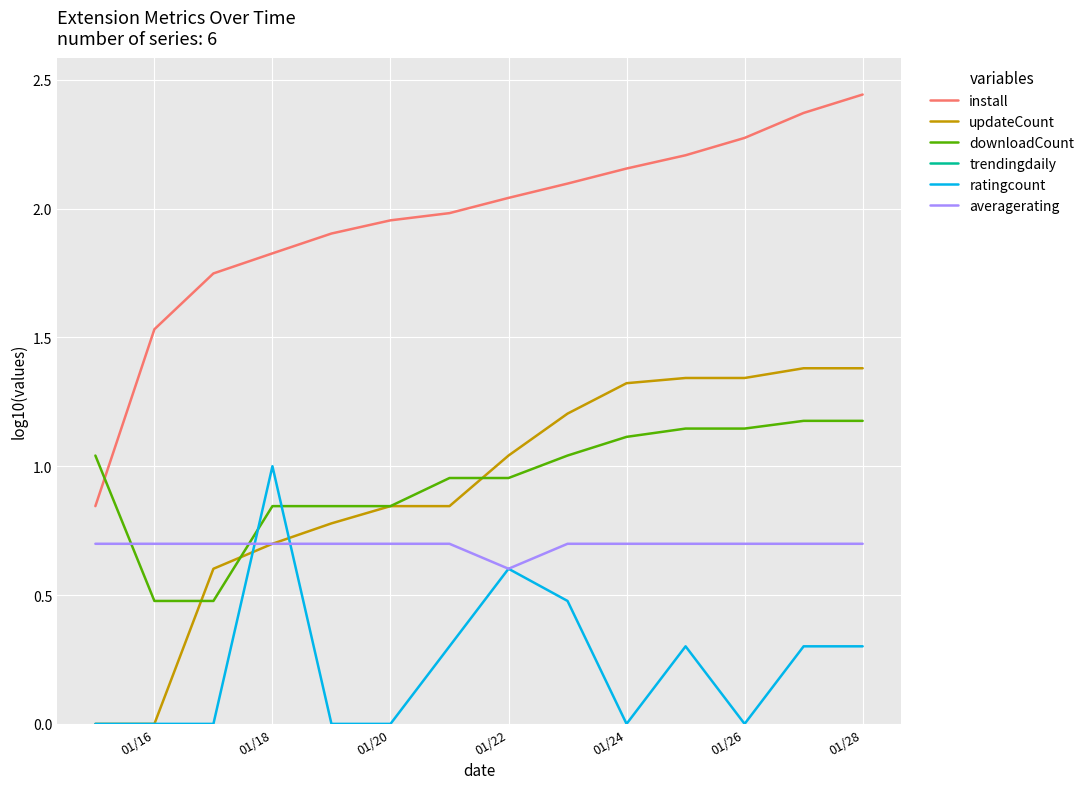

How many lines are shown in the chart?

6